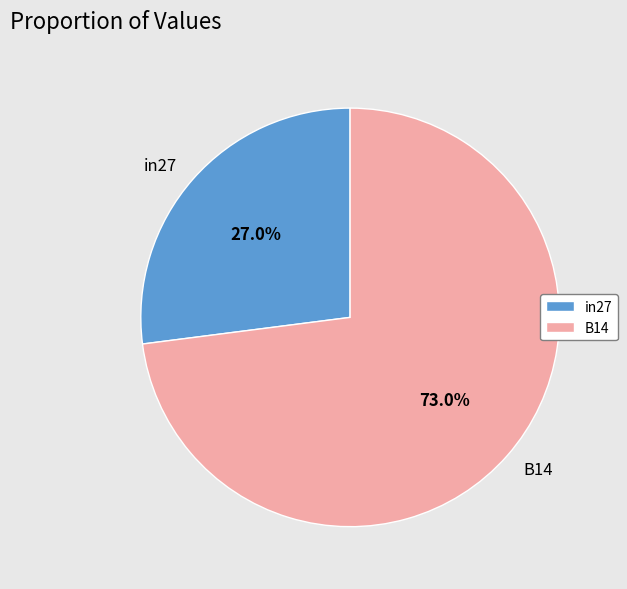

To the nearest percent, what is the difference between the largest and smallest slice percentages?

46%